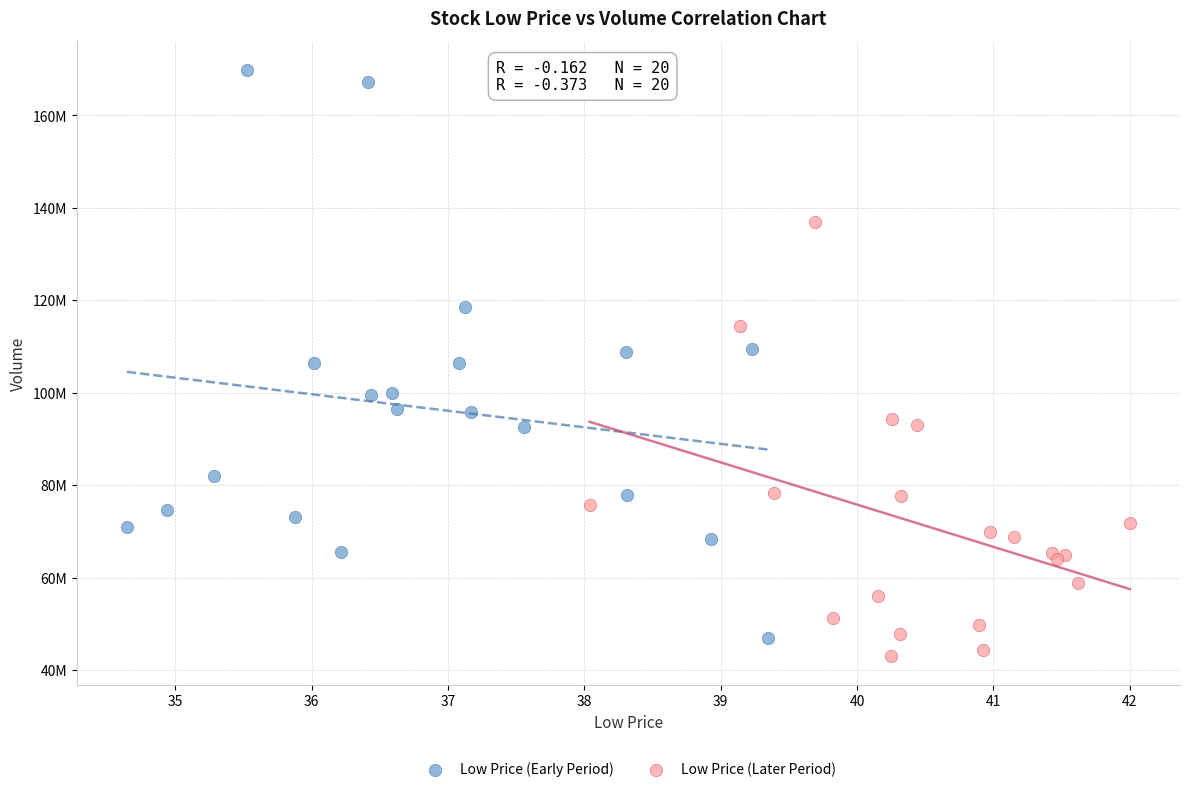

What are all the series names shown in the legend?

Low Price (Early Period), Low Price (Later Period)